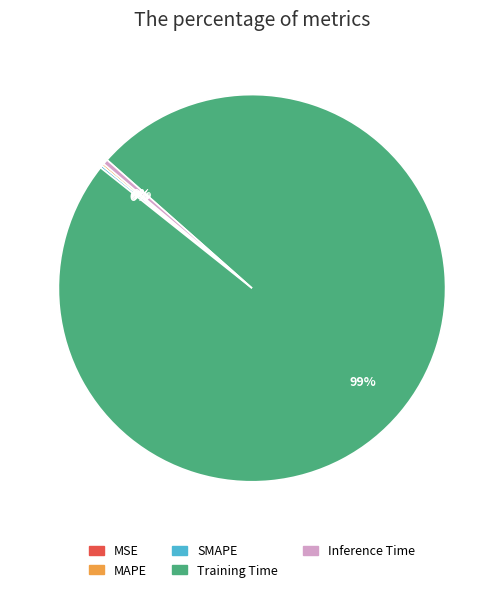

Is it true that Training Time is 85% of the pie?

False